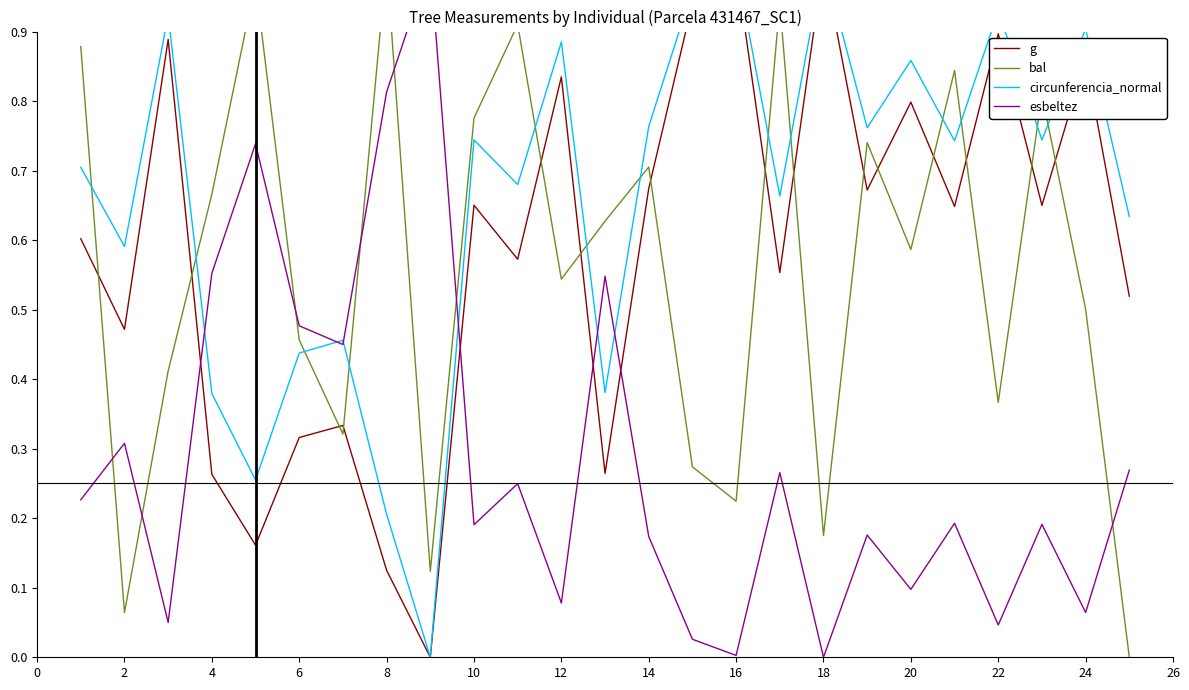

How many lines are shown in the chart?

4